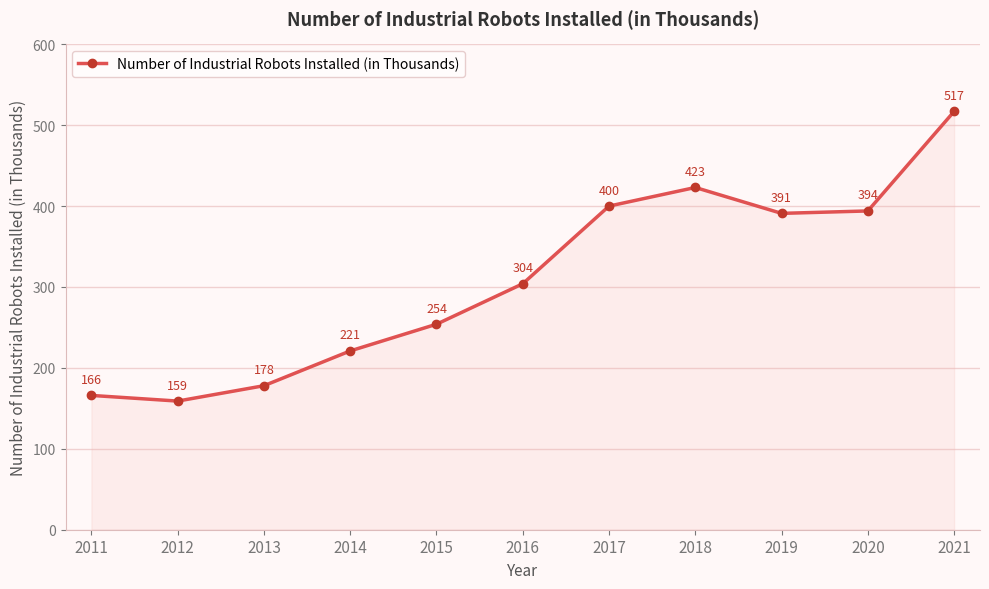

What is the average value?

310